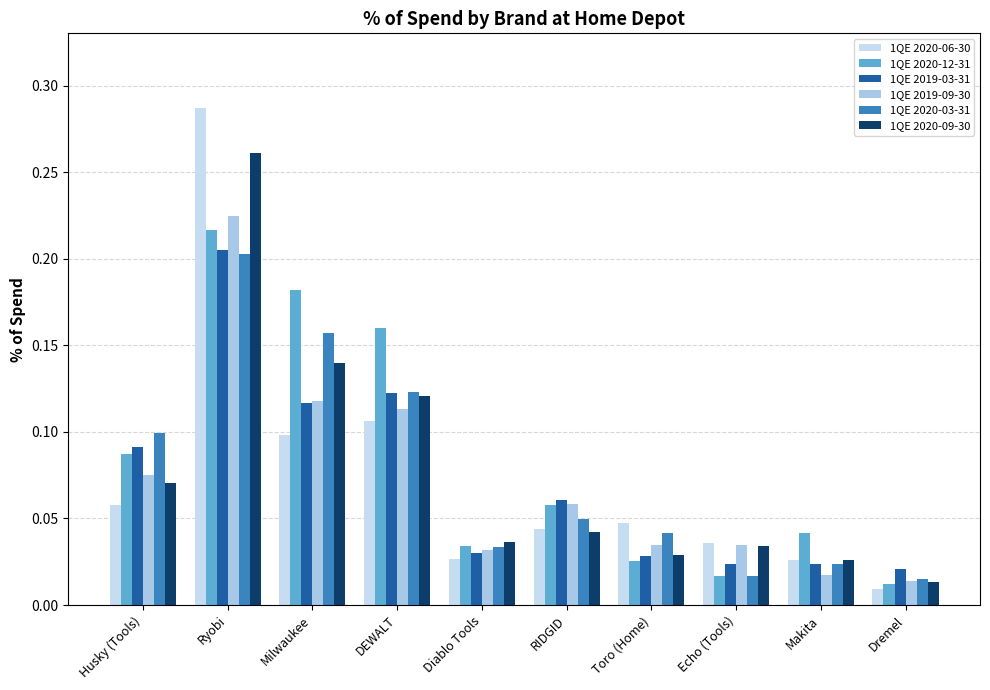

Between Husky (Tools) and Makita, which is larger?

Husky (Tools)